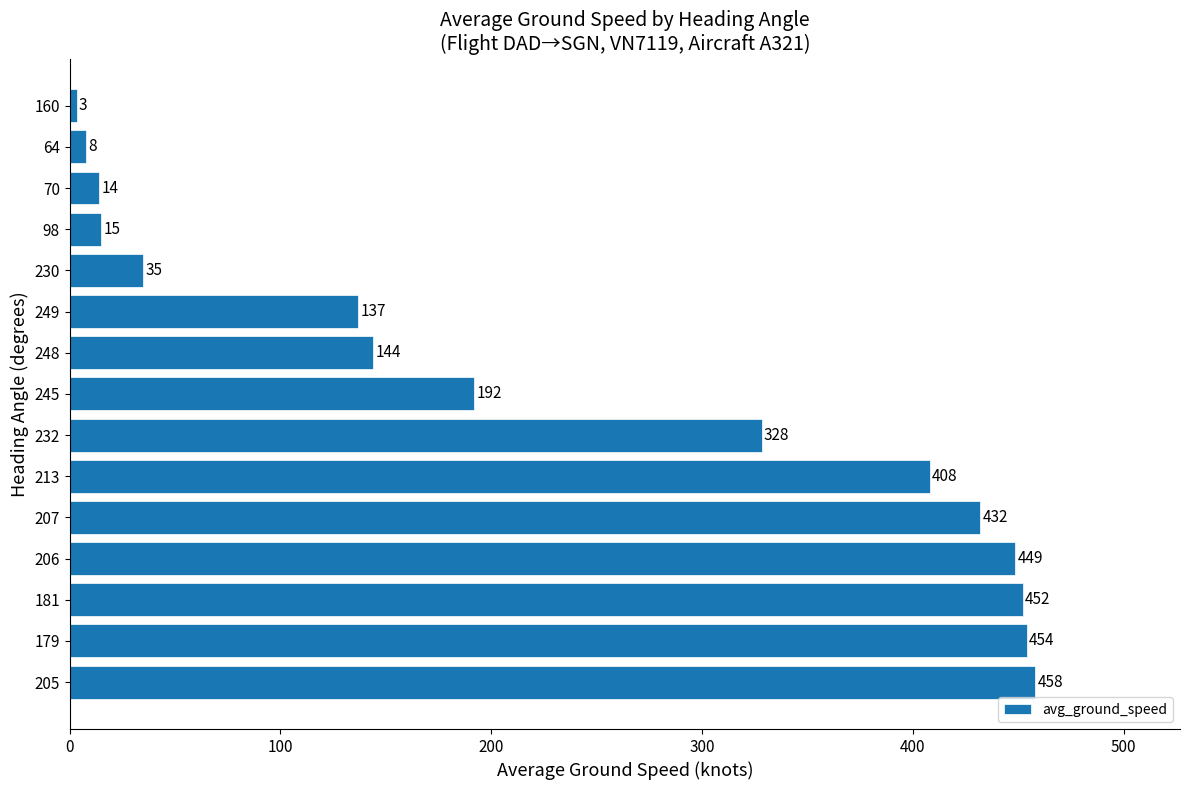

Rank the categories by value from highest to lowest.

205, 179, 181, 206, 207, 213, 232, 245, 248, 249, 230, 98, 70, 64, 160